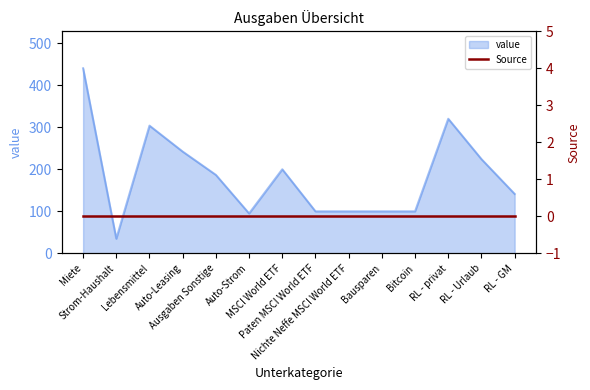

List the labels in order of value, smallest first.

Strom-Haushalt, Auto-Strom, Paten MSCI World ETF, Nichte Neffe MSCI World ETF, Bausparen, Bitcoin, RL - GM, Ausgaben Sonstige, MSCI World ETF, RL - Urlaub, Auto-Leasing, Lebensmittel, RL - privat, Miete